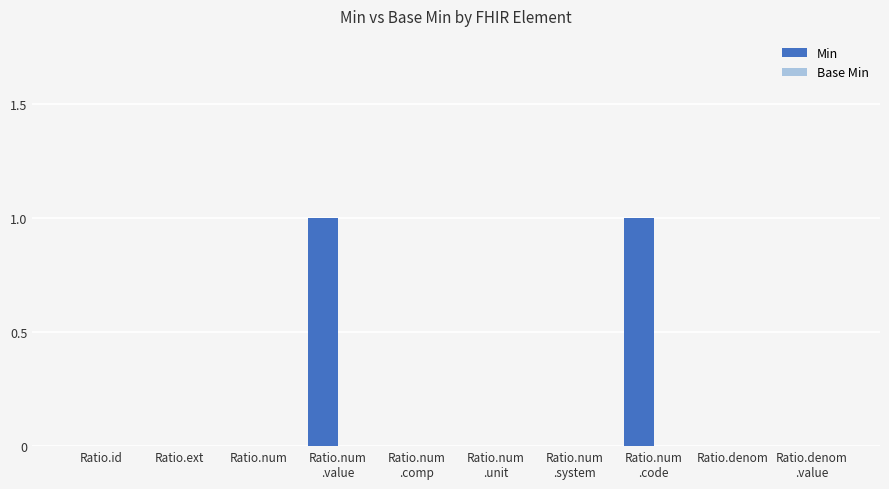

Count the number of categories in the chart.

10